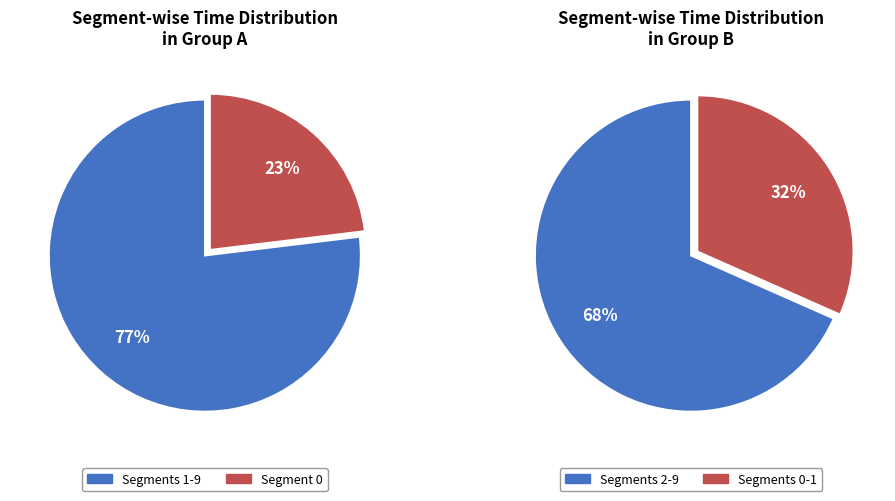

Does 1 account for over 50% of the chart?

No